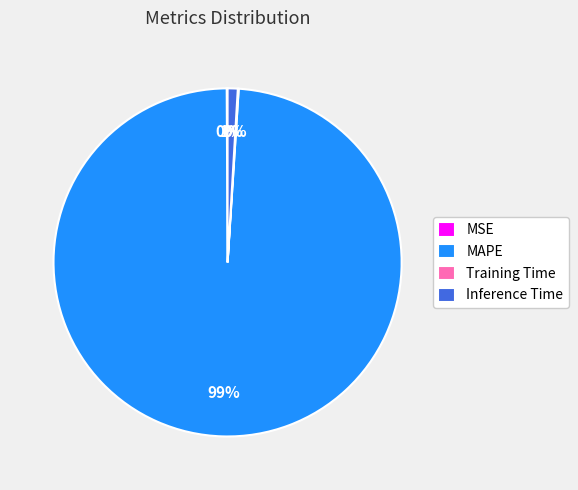

Which slice is the largest?

MAPE